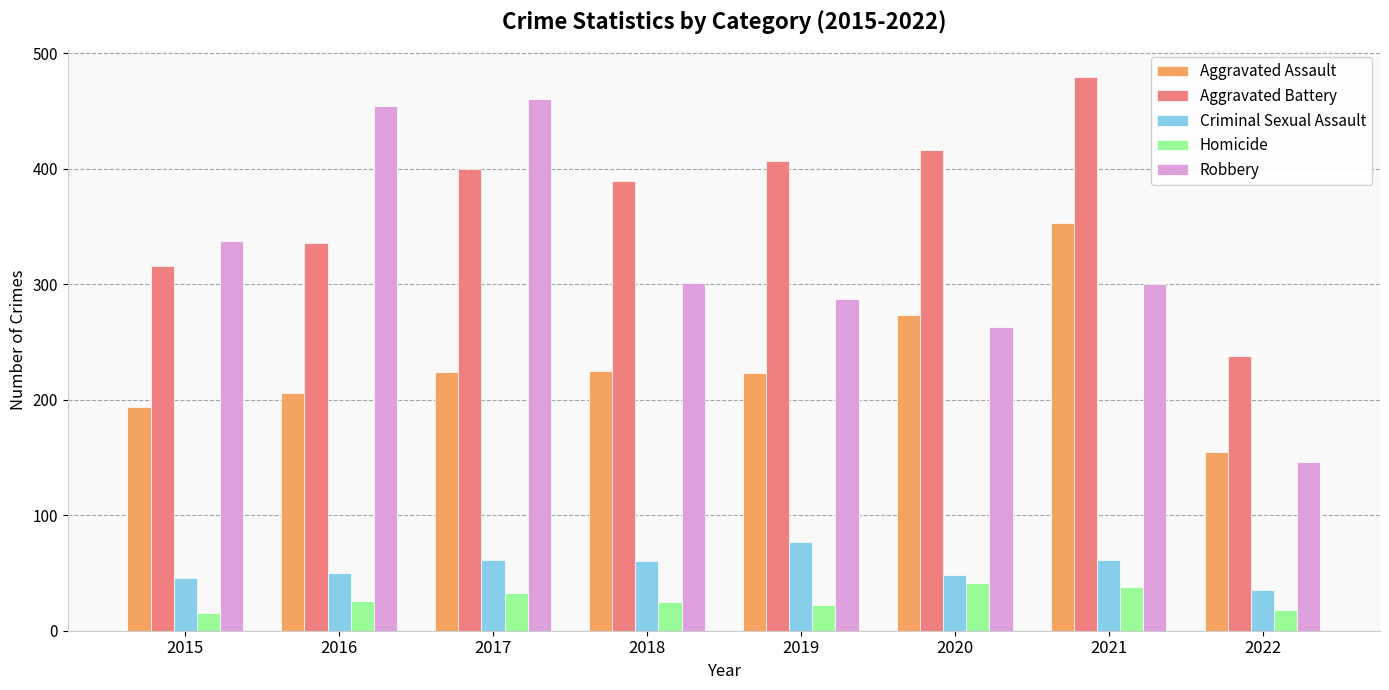

What is the highest value of the Homicide series?

41